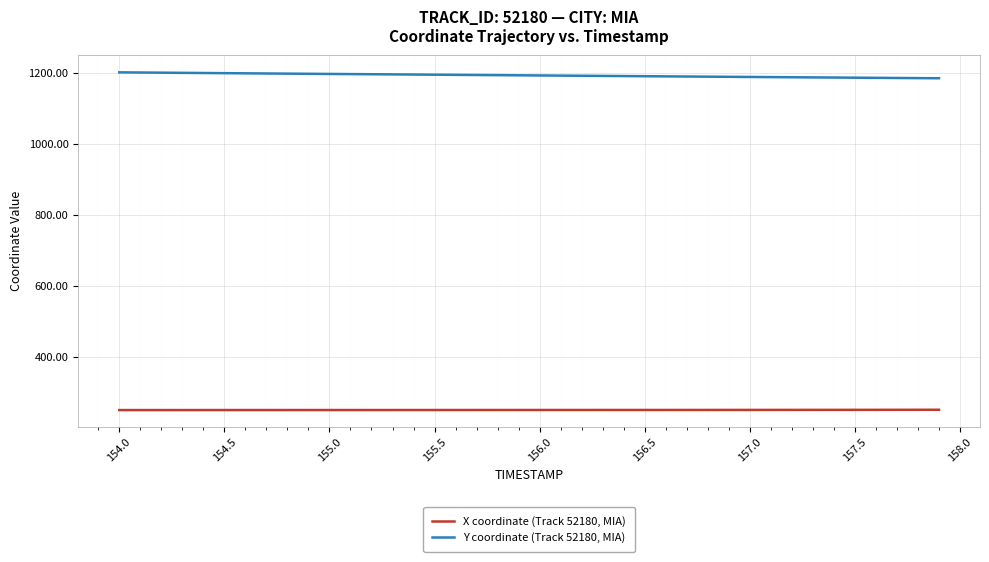

Which series has the largest total across all categories?

Y coordinate (Track 52180, MIA)